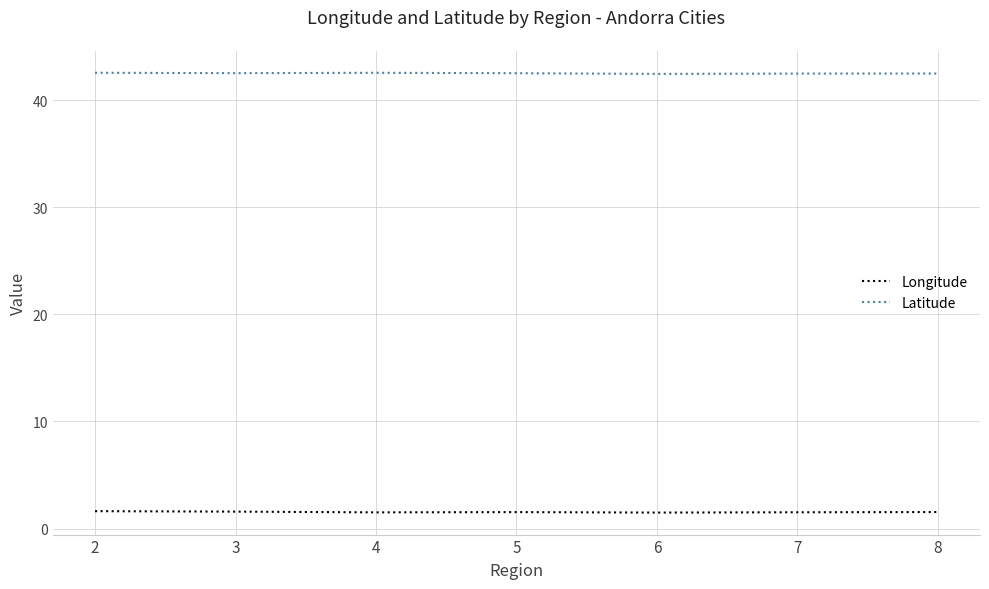

True or false: Longitude and Latitude intersect in this chart.

False